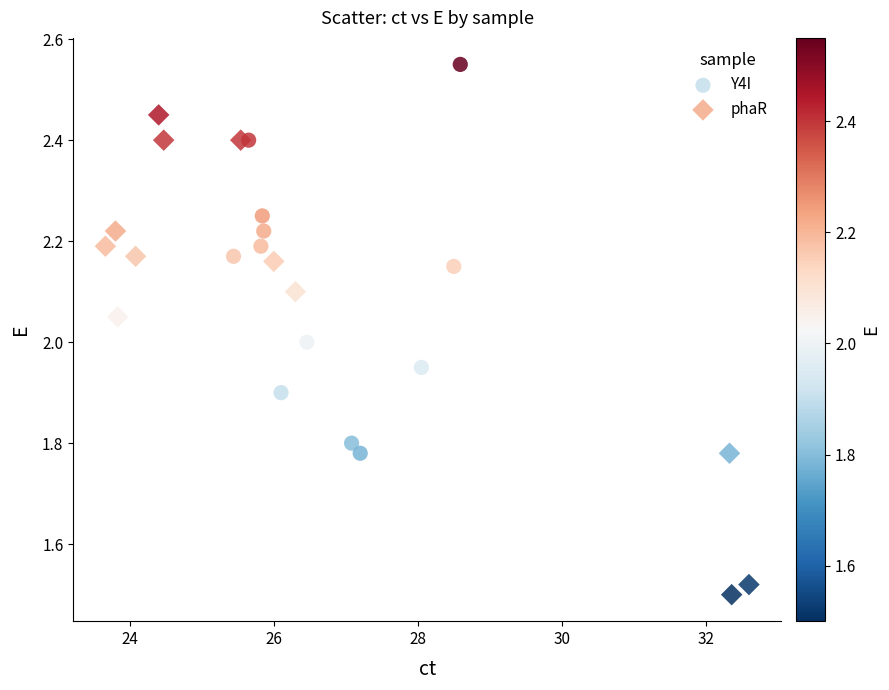

Which series reaches the minimum Y coordinate?

phaR